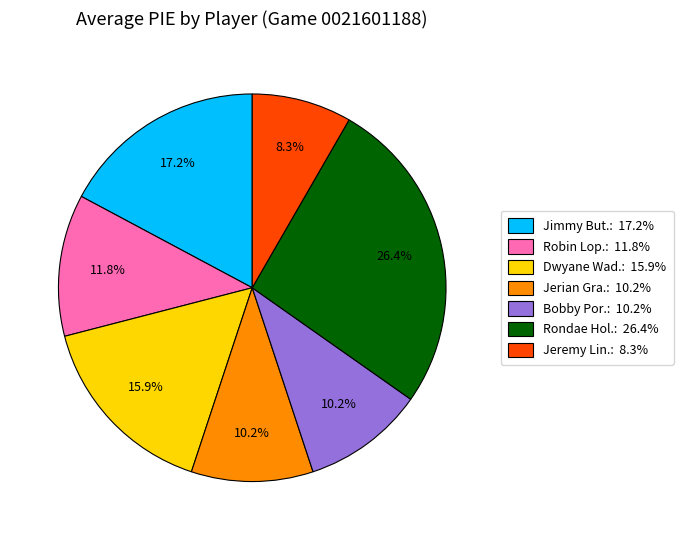

Does any single category account for the majority?

No